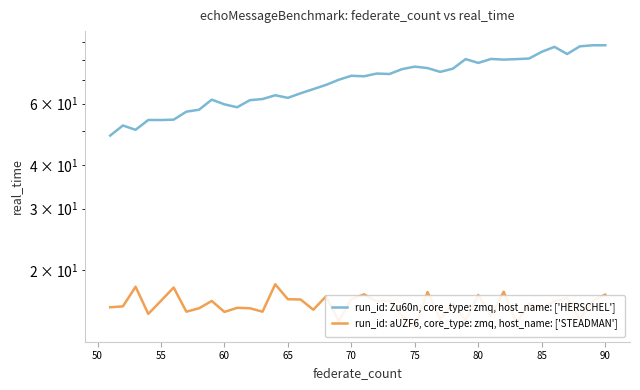

List the series in order of their overall mean, lowest first.

run_id: aUZF6, core_type: zmq, host_name: ['STEADMAN'], run_id: Zu60n, core_type: zmq, host_name: ['HERSCHEL']